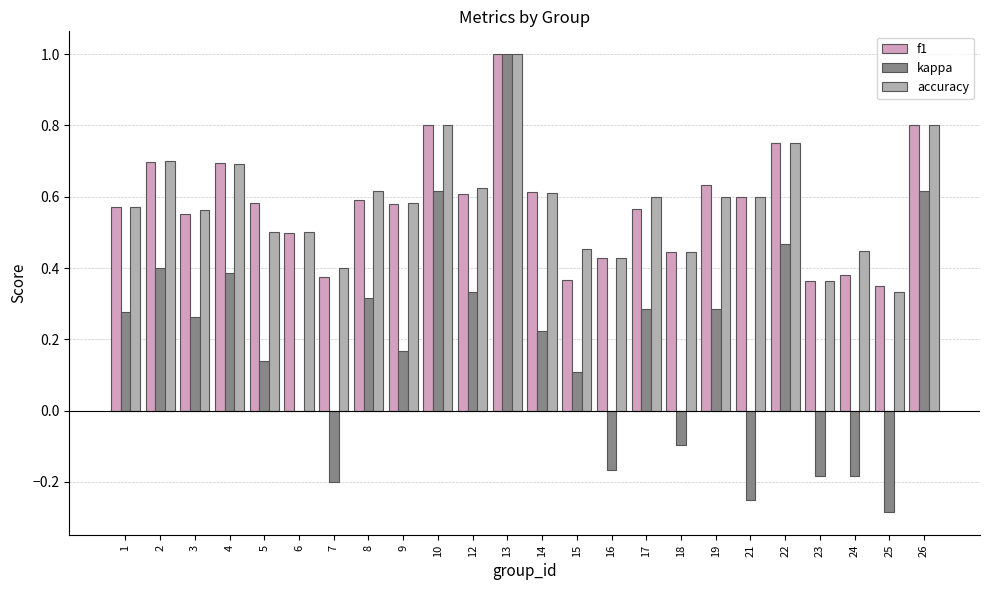

Which label corresponds to the largest value in the chart?

13